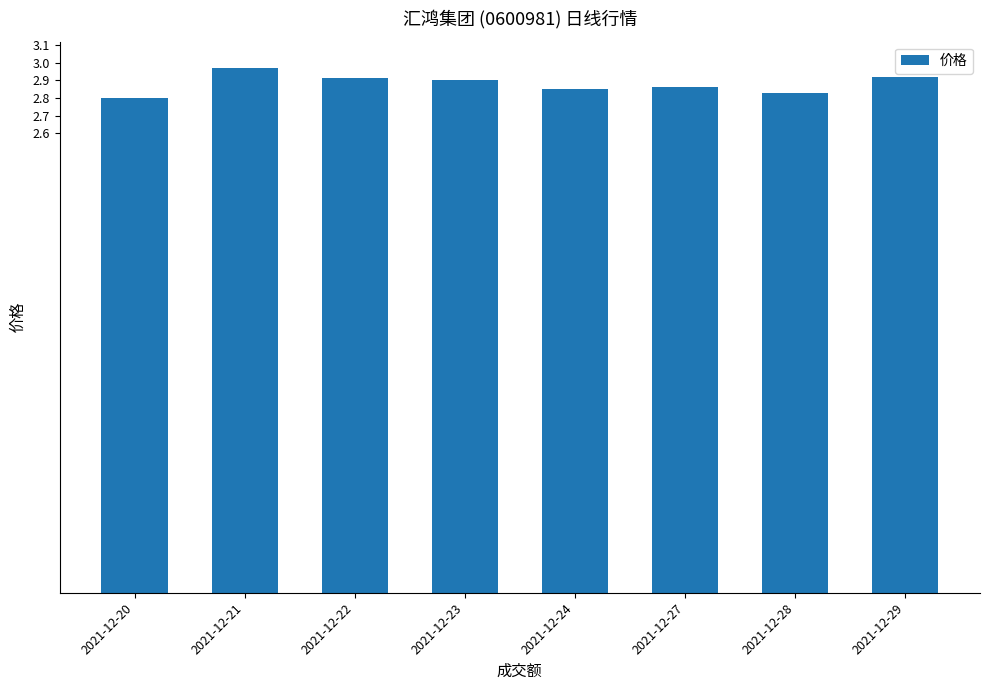

True or false: the data shows 4.4 at 2021-12-21.

False